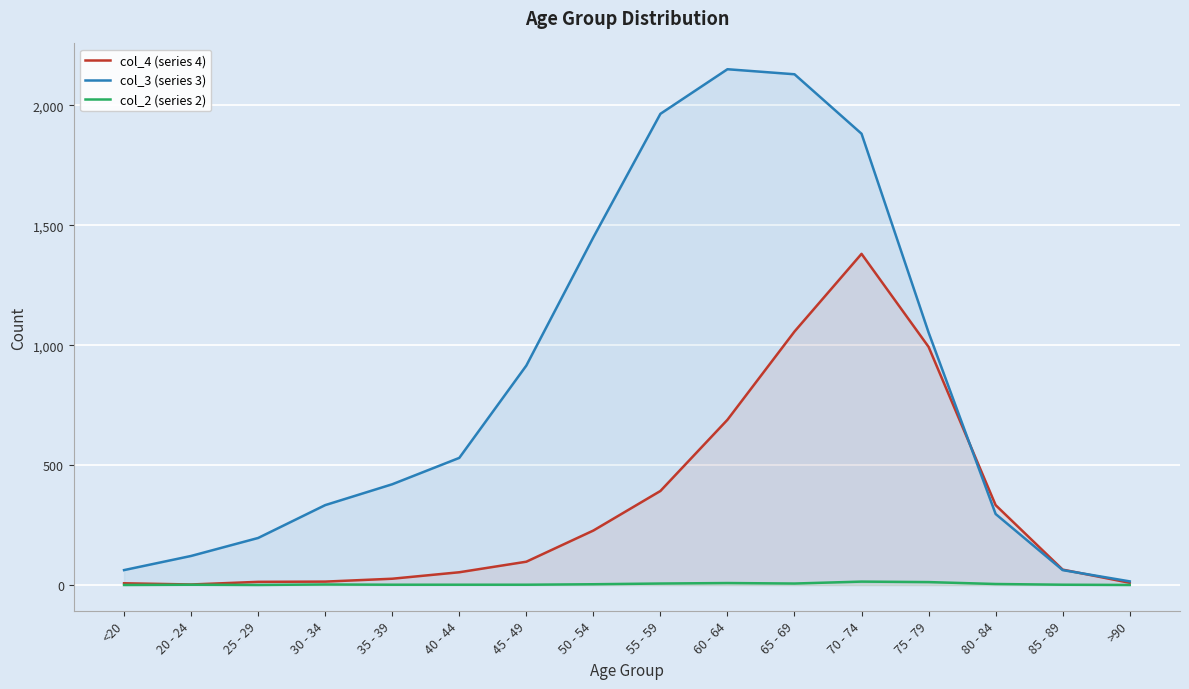

At 80 - 84, list the series in order from smallest to largest.

col_2 (series 2), col_3 (series 3), col_4 (series 4)